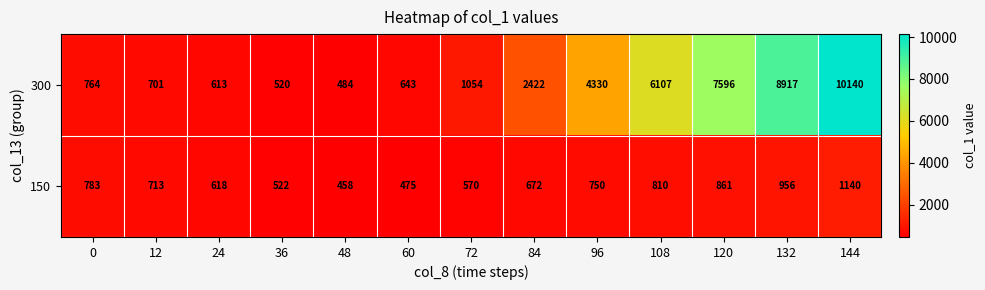

Reading right to left, extract all data points from this chart.

300: 144=10140	132=8917	120=7596	108=6107	96=4330	84=2422	72=1054	60=643	48=484	36=520	24=613	12=701	0=764
150: 144=1140	132=956	120=861	108=810	96=750	84=672	72=570	60=475	48=458	36=522	24=618	12=713	0=783